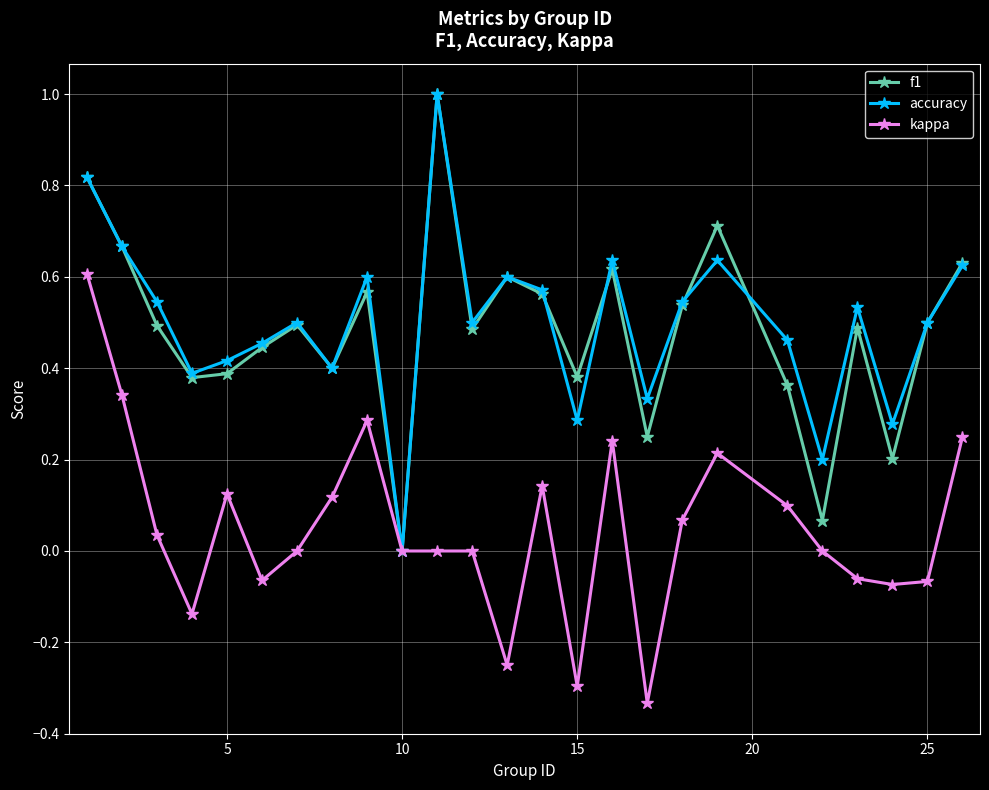

What is the sum of all kappa values?

1.2